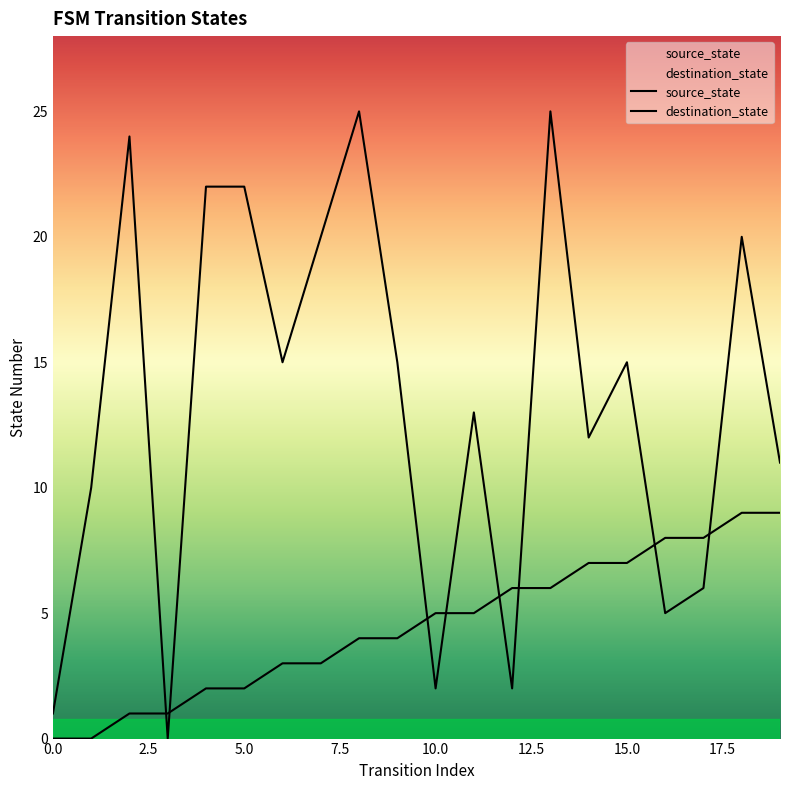

List the series in order of their overall mean, highest first.

destination_state, source_state